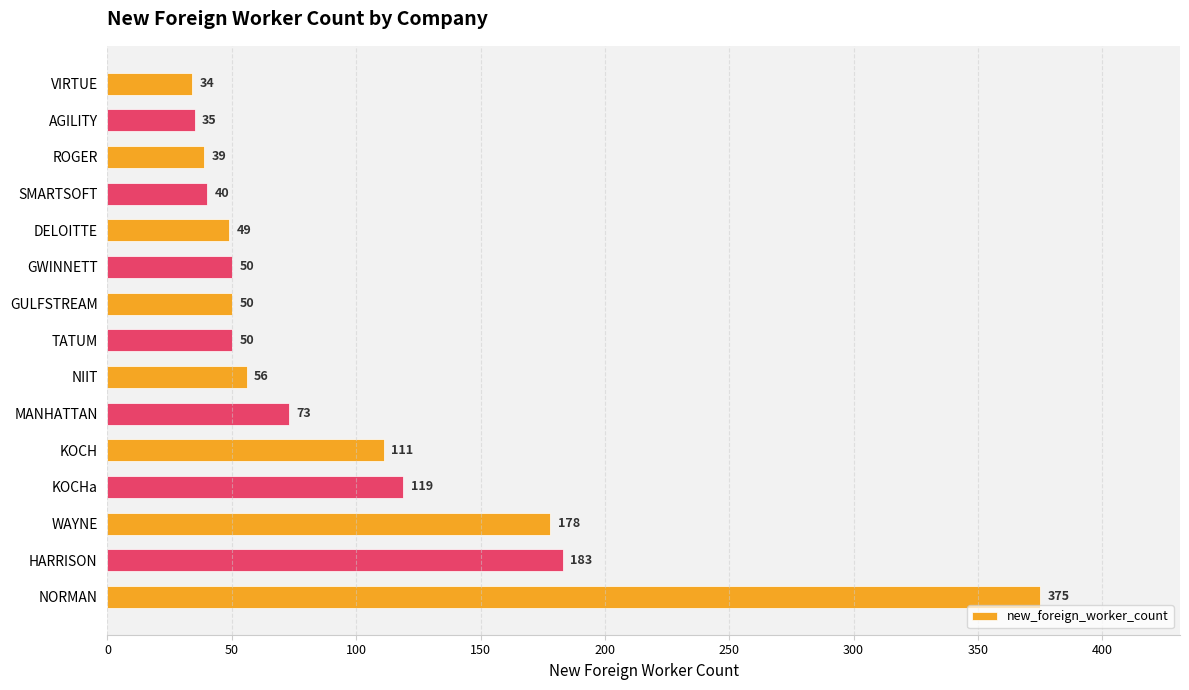

How many categories are shown in the chart?

15